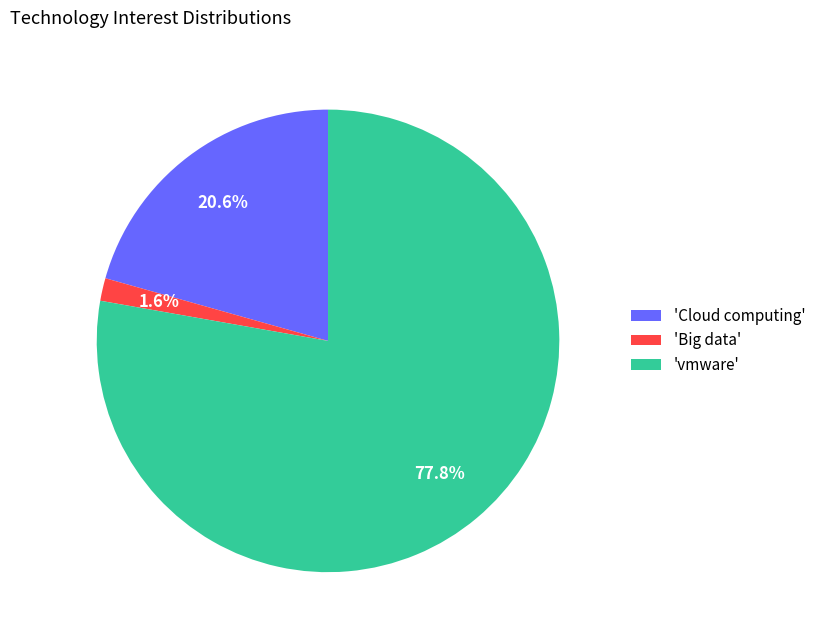

Between 'Cloud computing' and 'vmware', which is larger?

'vmware'